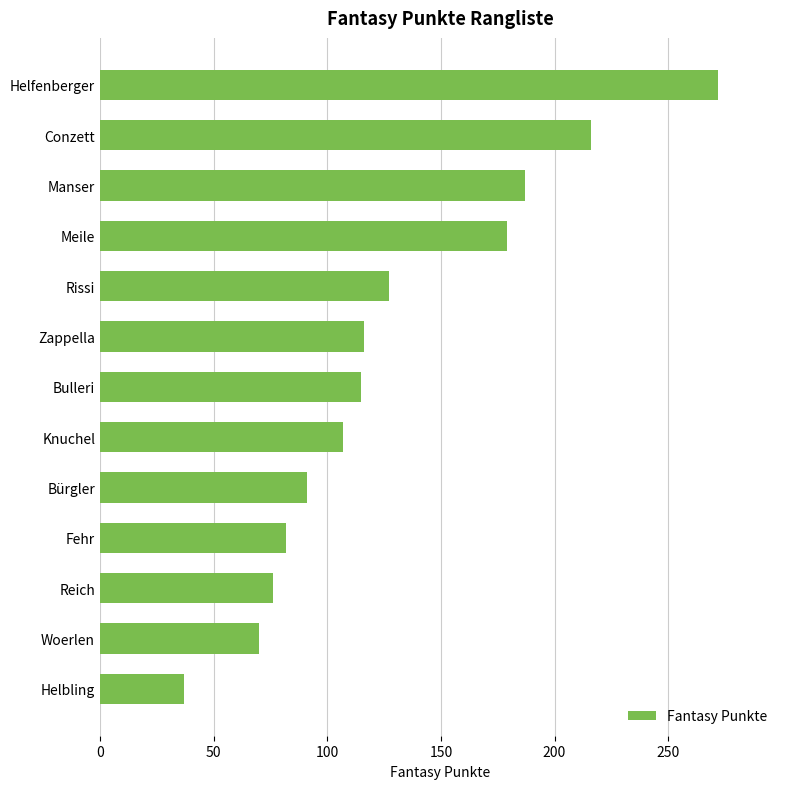

What is the ratio of the value at Woerlen to the value at Fehr?

0.9